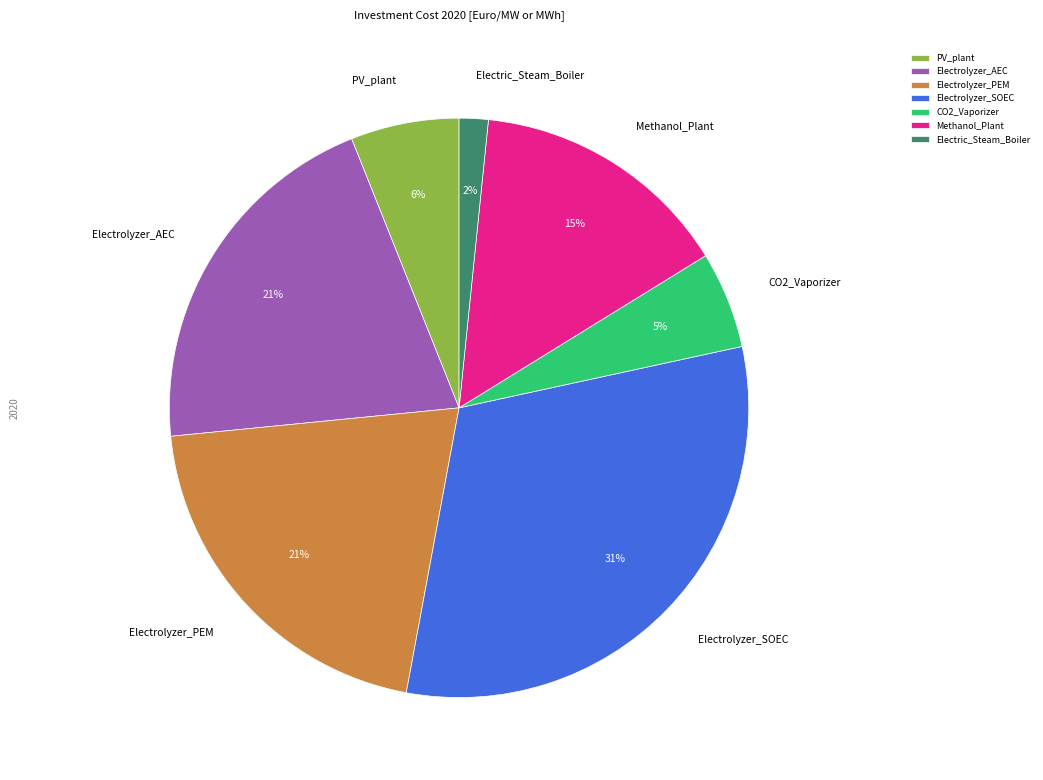

Between Electrolyzer_AEC and Electrolyzer_SOEC, which is larger?

Electrolyzer_SOEC